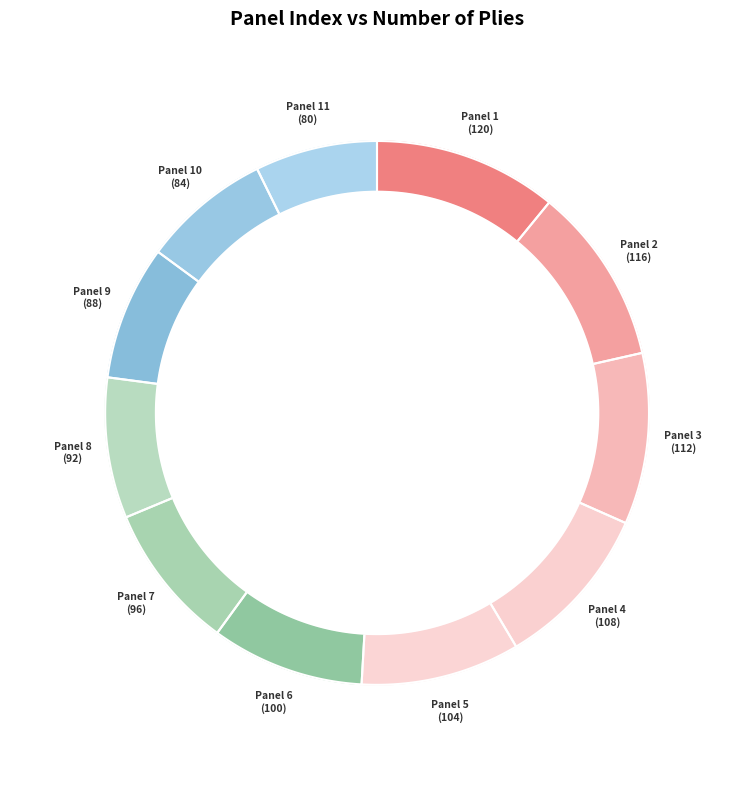

What is the change in value from 6 to 11?

-20